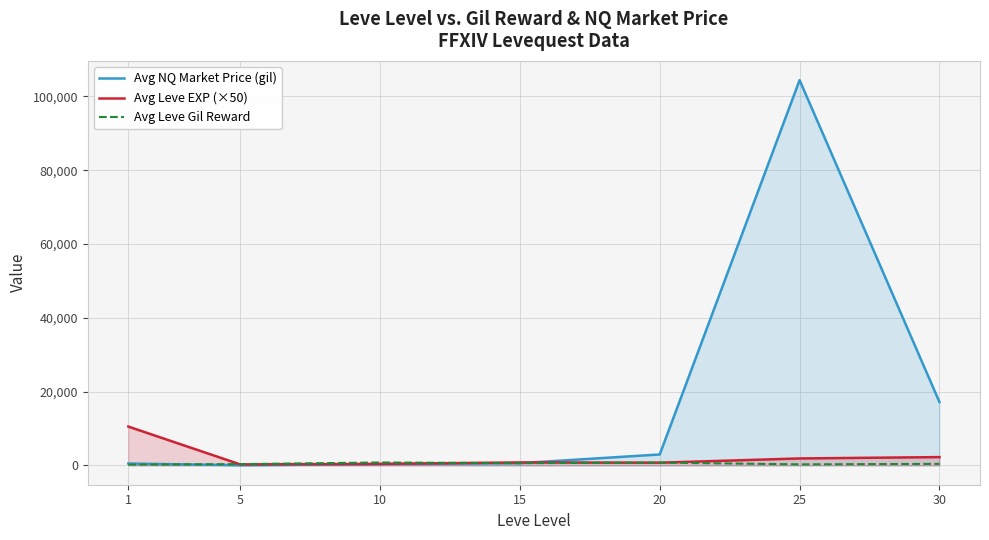

In Avg NQ Market Price (gil), how many points are lower than both neighbors (excluding endpoints)?

1